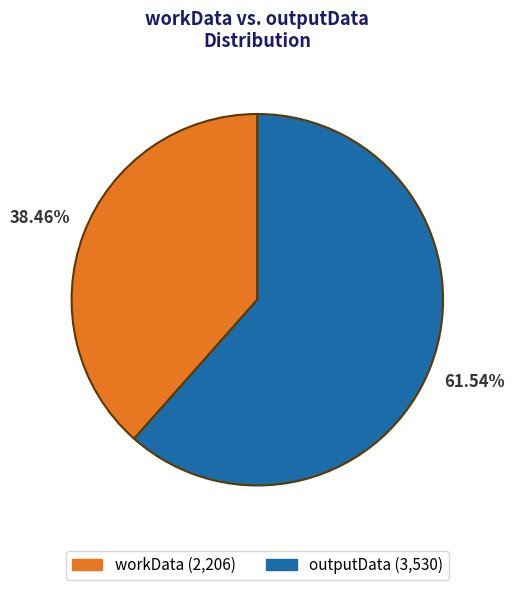

Combined, do outputData and workData account for over 50%?

Yes